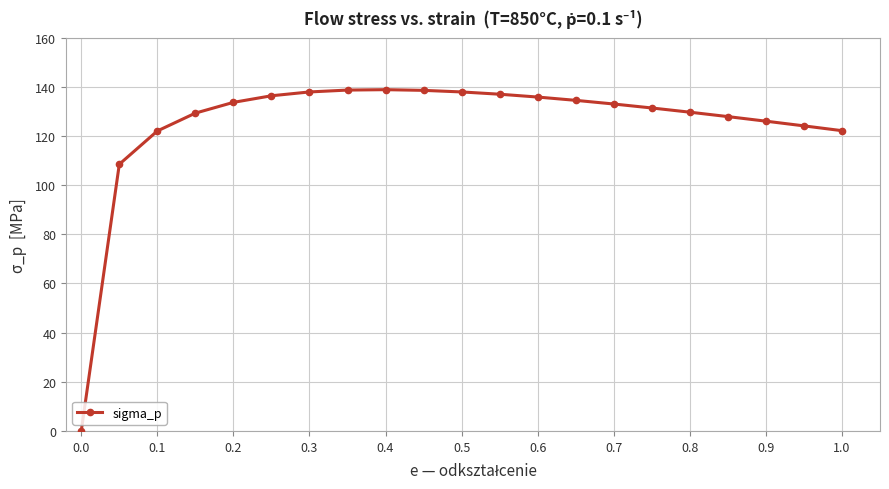

What is the value of the 12th point from the left?

137.0